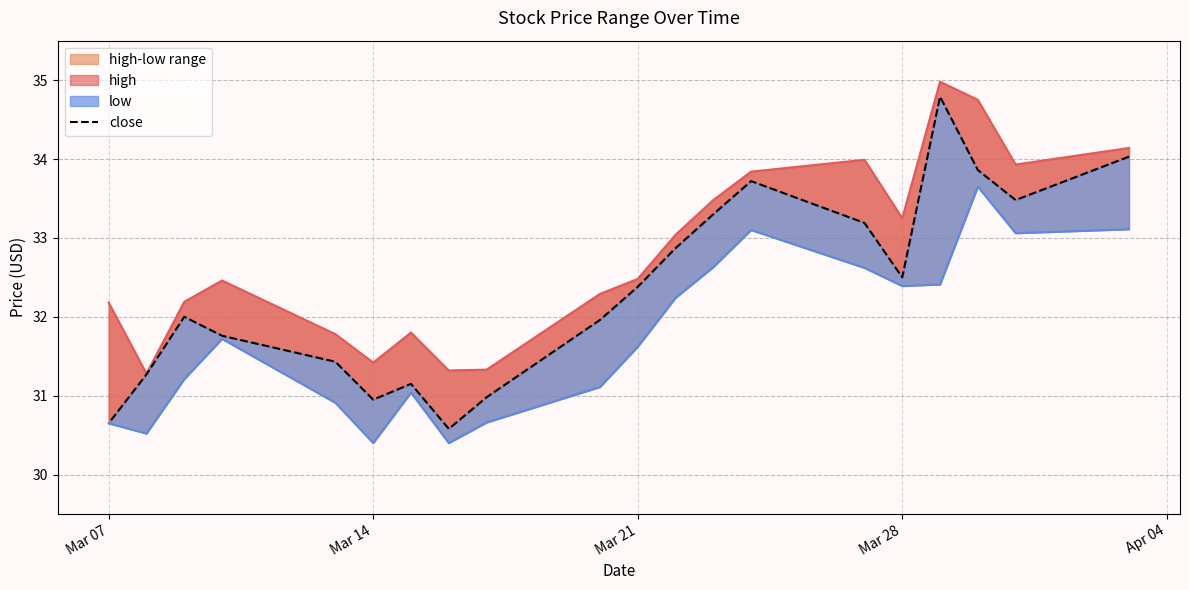

How many data points in low_line are above 31?

14